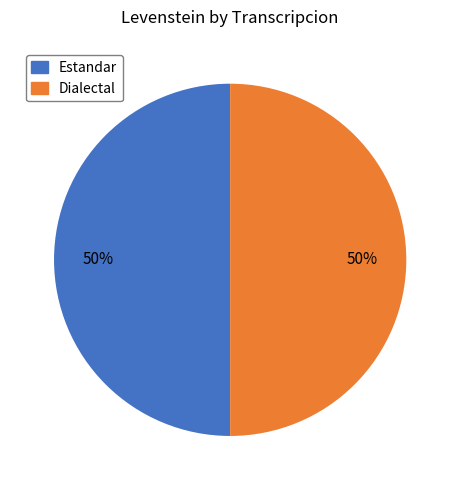

How many slices are in this pie chart?

2